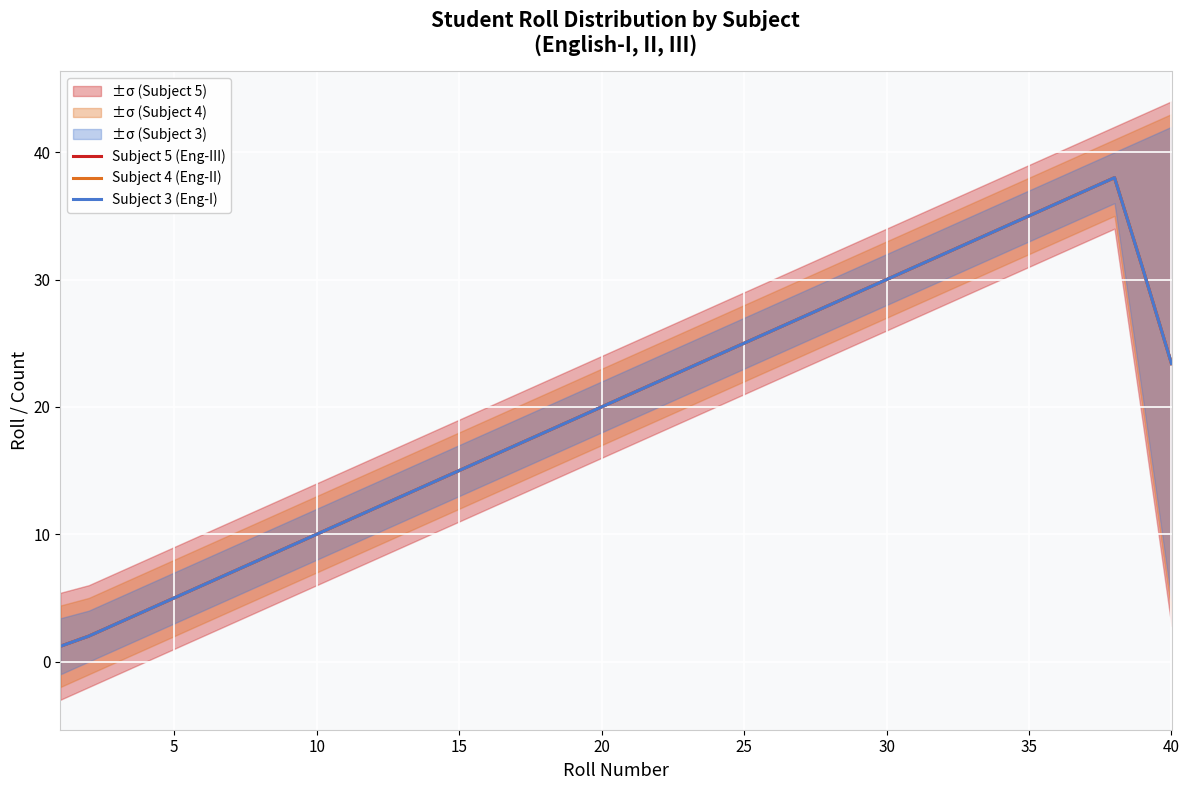

Reading left to right, what are all the values shown in this chart?

Subject 5 (Eng-III): 1.2	2.0	3.0	4.0	5.0	6.0	7.0	8.0	9.0	10.0	11.0	12.0	13.0	14.0	15.0	16.0	17.0	18.0	19.0	20.0	21.0	22.0	23.0	24.0	25.0	26.0	27.0	28.0	29.0	30.0	31.0	32.0	33.0	34.0	35.0	36.0	37.0	38.0	30.8	23.4
Subject 4 (Eng-II): 1.2	2.0	3.0	4.0	5.0	6.0	7.0	8.0	9.0	10.0	11.0	12.0	13.0	14.0	15.0	16.0	17.0	18.0	19.0	20.0	21.0	22.0	23.0	24.0	25.0	26.0	27.0	28.0	29.0	30.0	31.0	32.0	33.0	34.0	35.0	36.0	37.0	38.0	30.8	23.4
Subject 3 (Eng-I): 1.2	2.0	3.0	4.0	5.0	6.0	7.0	8.0	9.0	10.0	11.0	12.0	13.0	14.0	15.0	16.0	17.0	18.0	19.0	20.0	21.0	22.0	23.0	24.0	25.0	26.0	27.0	28.0	29.0	30.0	31.0	32.0	33.0	34.0	35.0	36.0	37.0	38.0	30.8	23.4